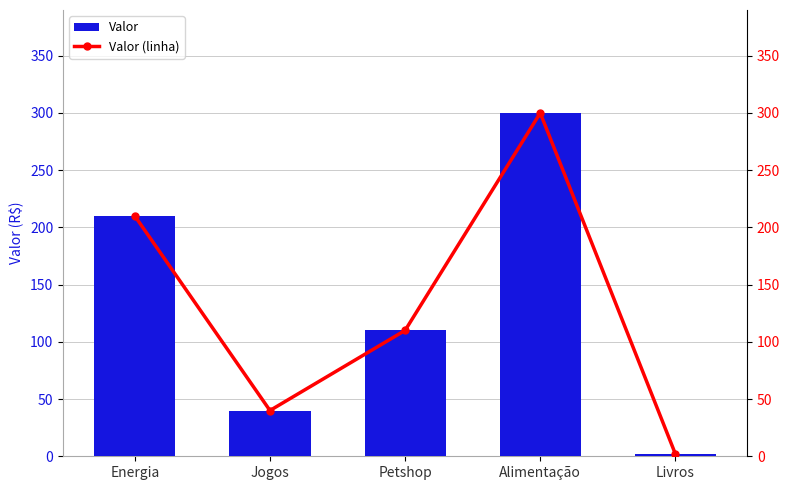

How many data points in Valor (linha) are less than 110?

2